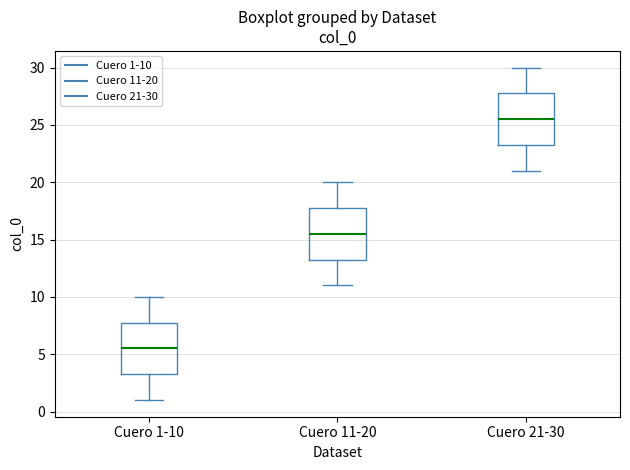

Where is the upper edge of the box for Cuero 11-20 on the y-axis? The values are not printed on the chart, so give them approximately, as read against the axis.

18.0